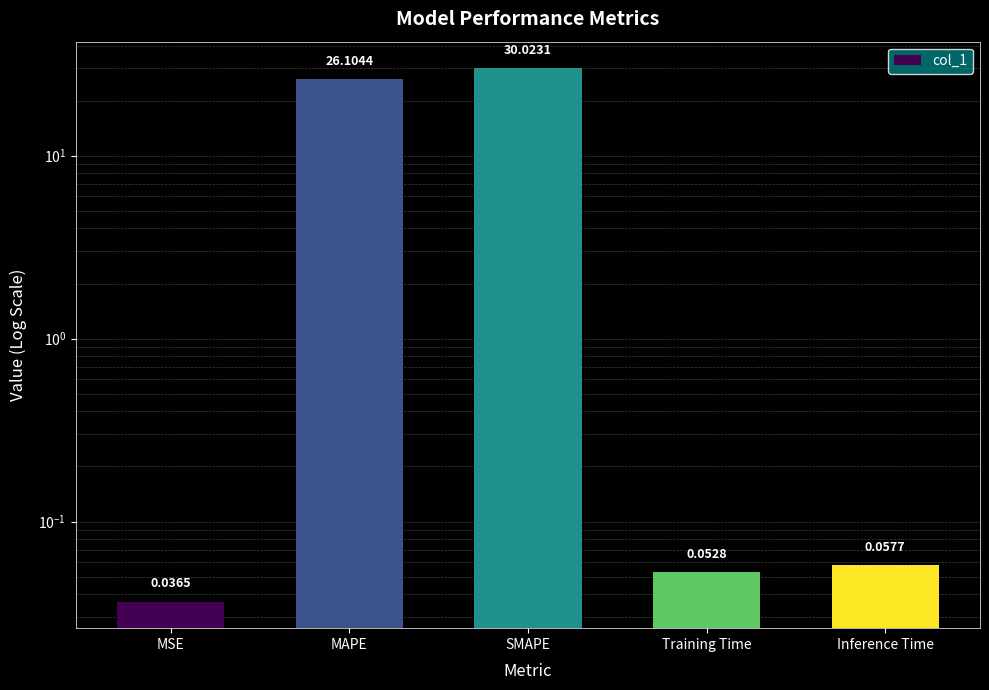

Reading left to right, what are all the values shown in this chart?

0.0	26.1	30.0	0.1	0.1